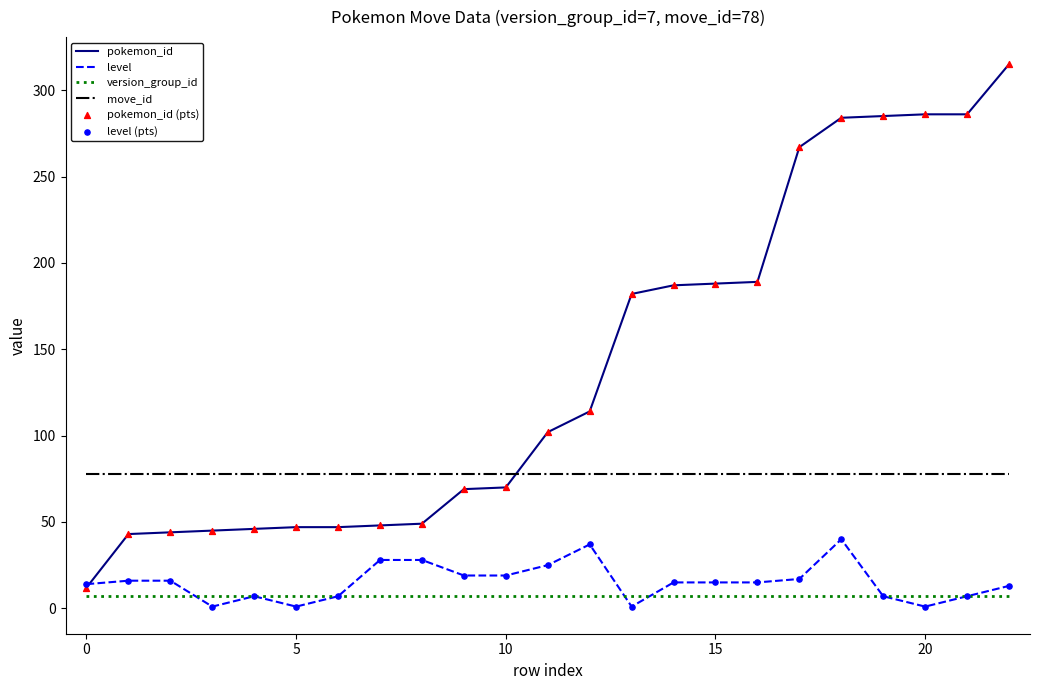

Which series has the widest spread of values?

pokemon_id